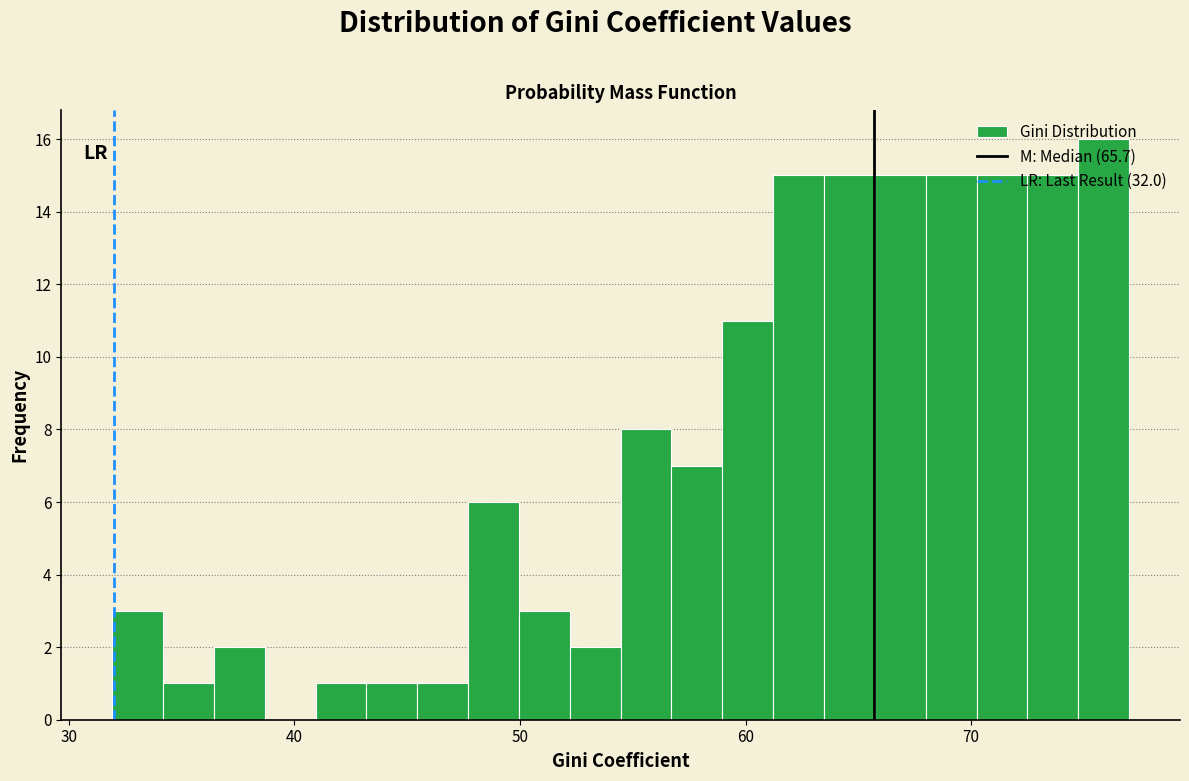

Read against the x-axis, roughly where is the centre of the tallest bar?

76